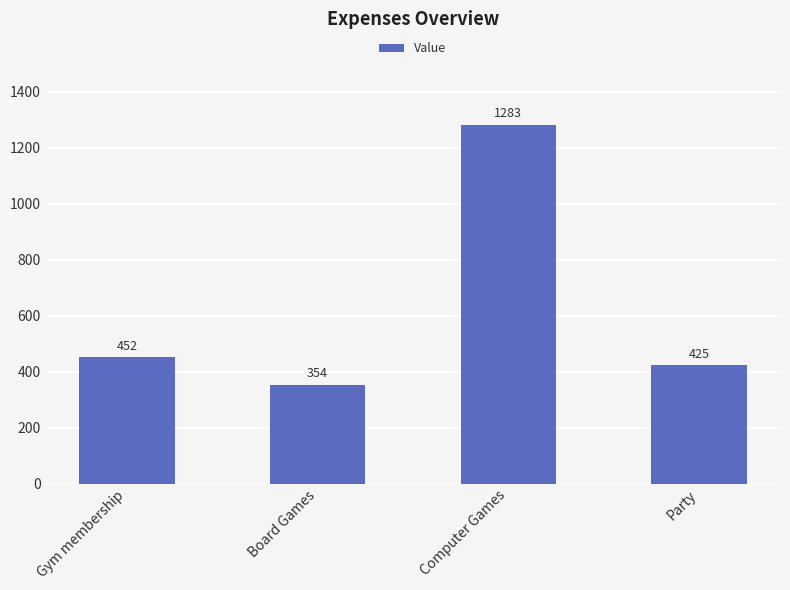

Between Board Games and Gym membership, which is larger?

Gym membership